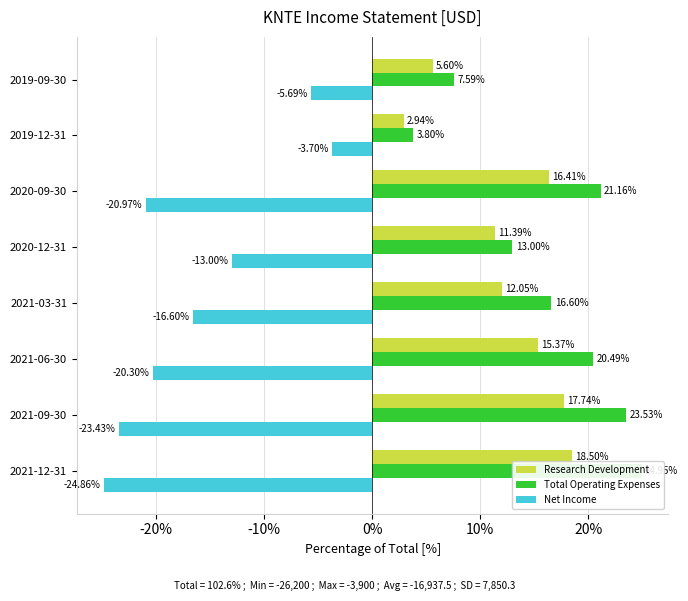

What is the minimum value shown in the chart?

-24.9